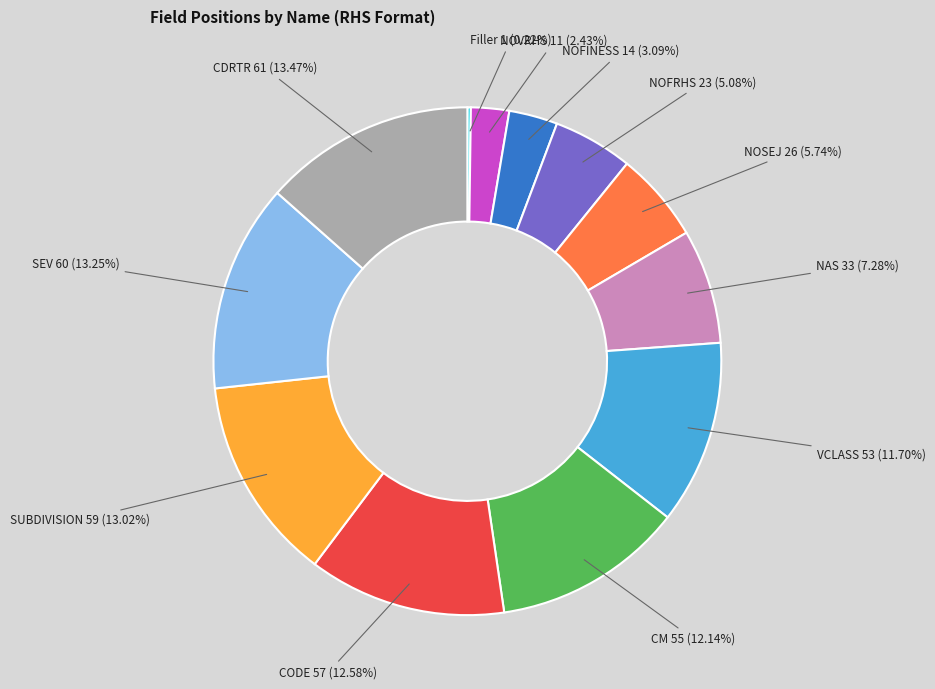

Do NAS and CODE together represent more than half of the pie?

No